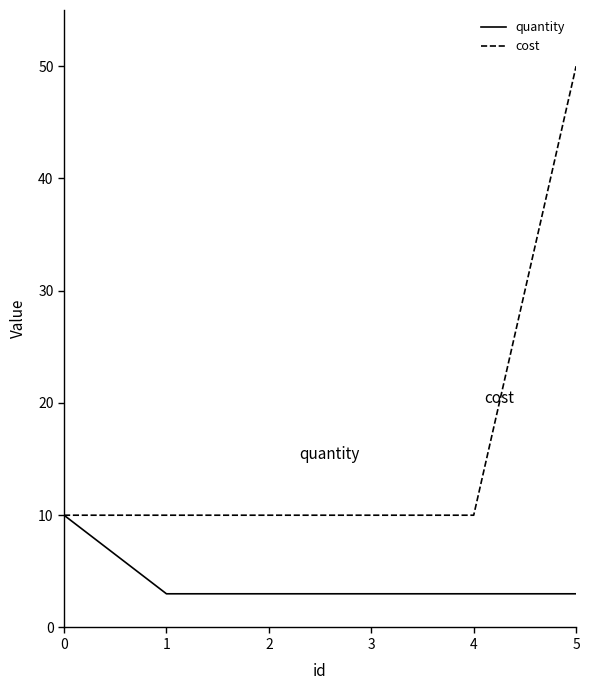

What is the average value of the quantity series?

4